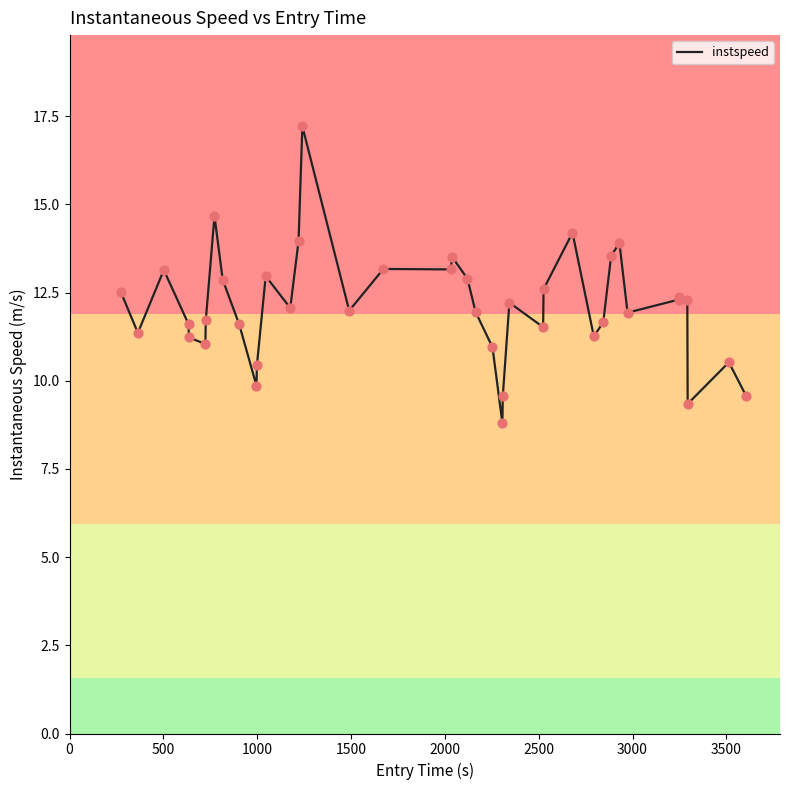

What is the difference between the maximum and minimum values?

8.4